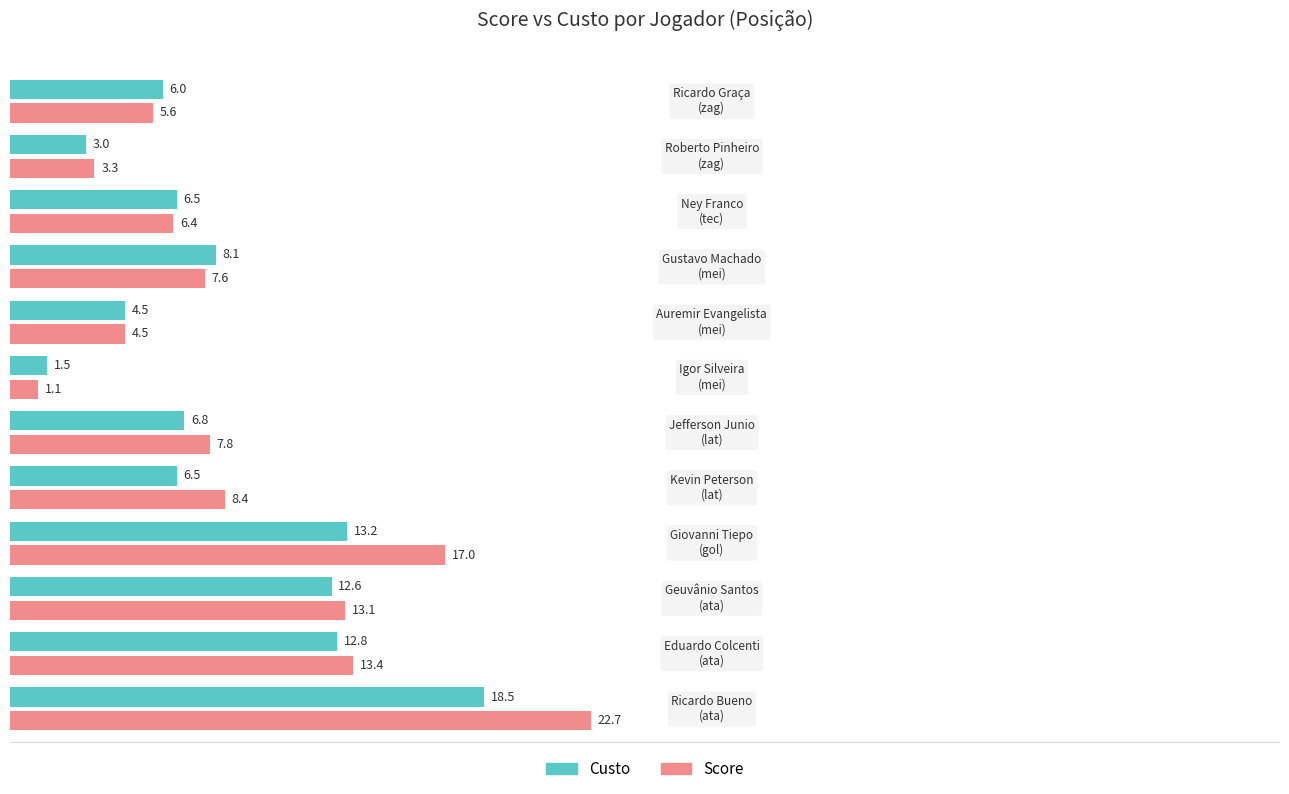

What is the minimum value for Score?

1.1